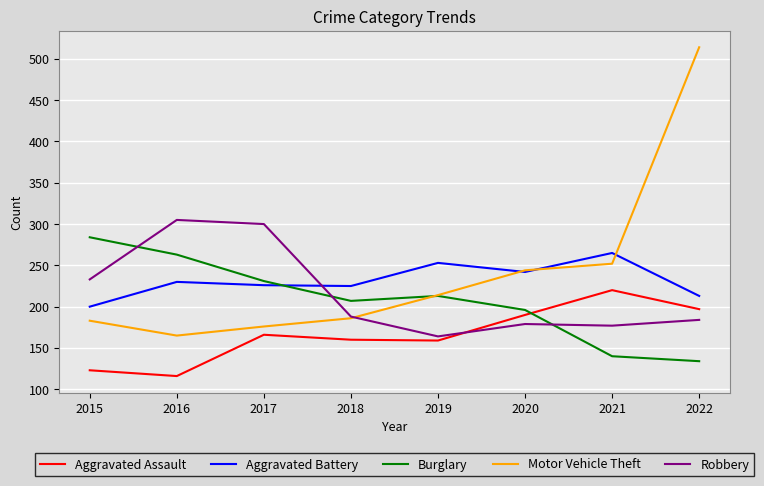

Which series has the largest total across all categories?

Motor Vehicle Theft